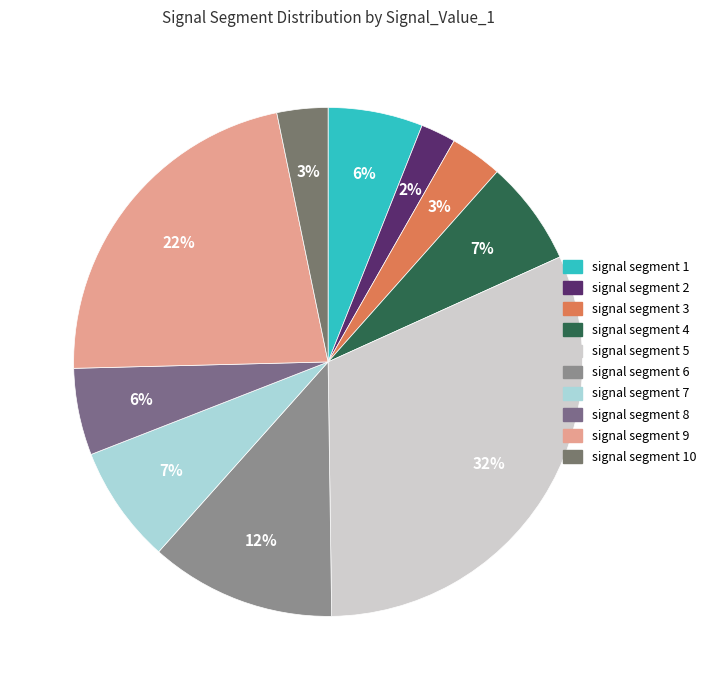

How many slices are in this pie chart?

10